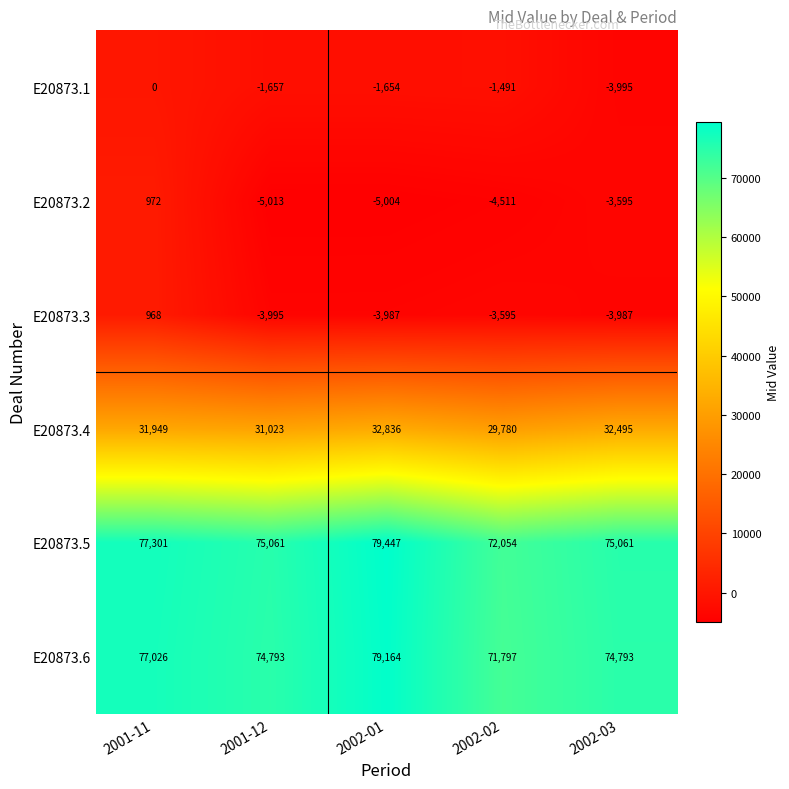

How many categories are shown in the chart?

5